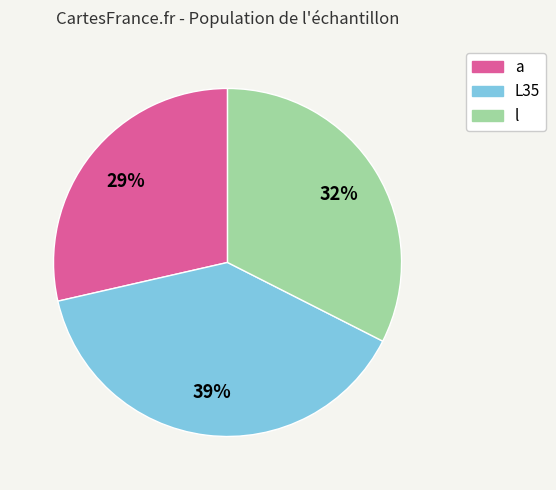

Combined, do L35 and l account for over 50%?

Yes